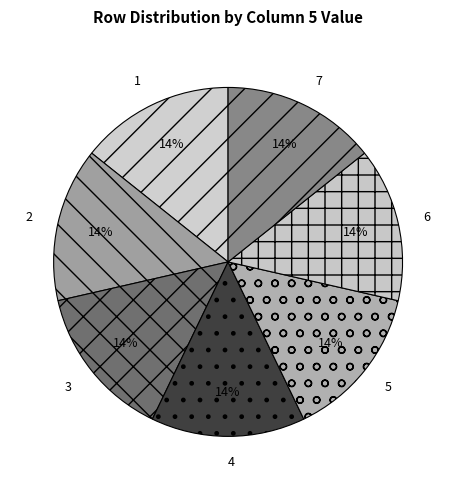

Is 1 the majority of the pie?

No